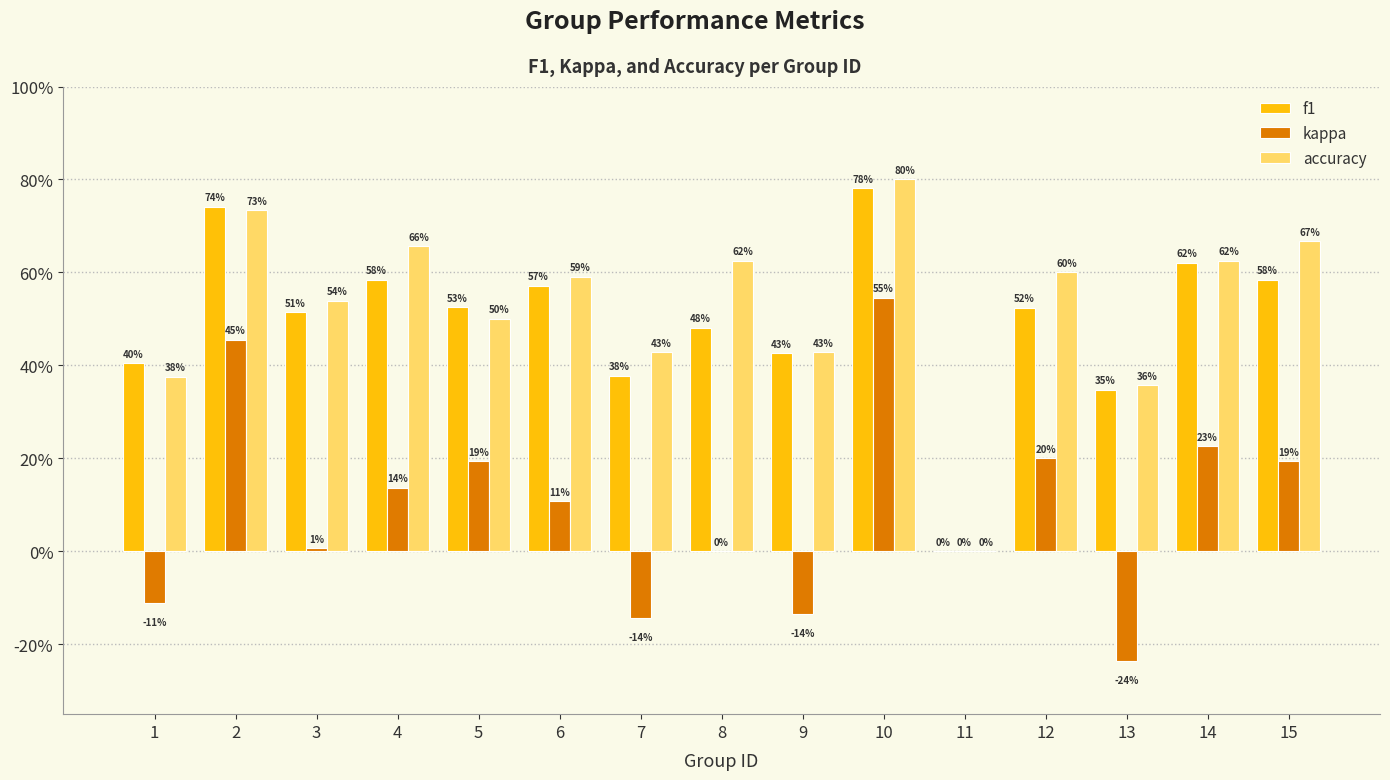

What are all the series names shown in the legend?

f1, kappa, accuracy